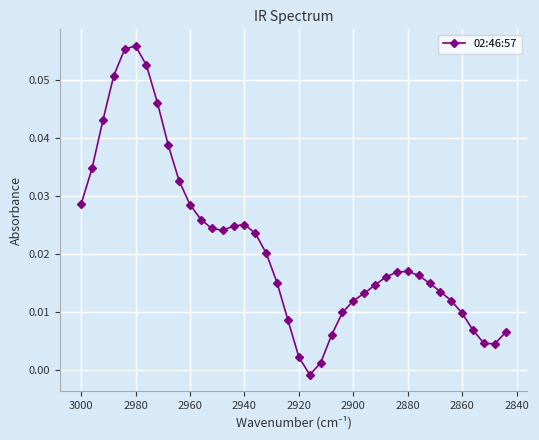

How many values exceed 0?

39